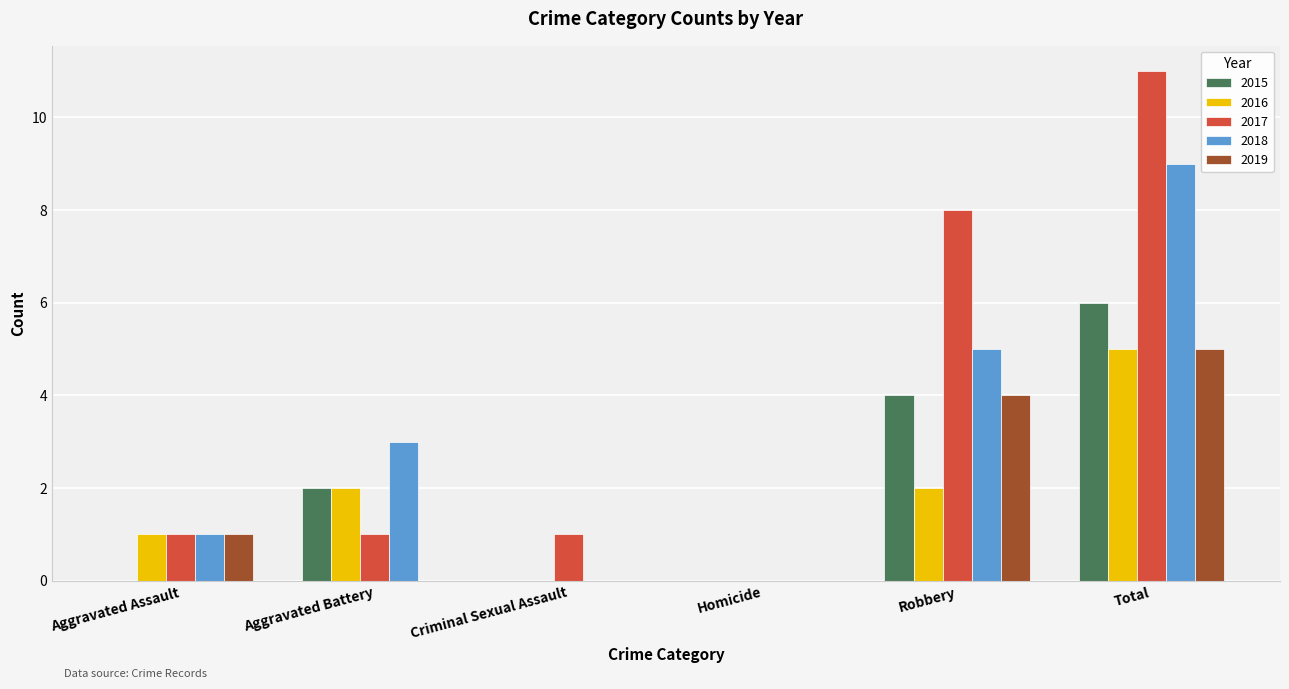

How many distinct data groups are displayed?

5